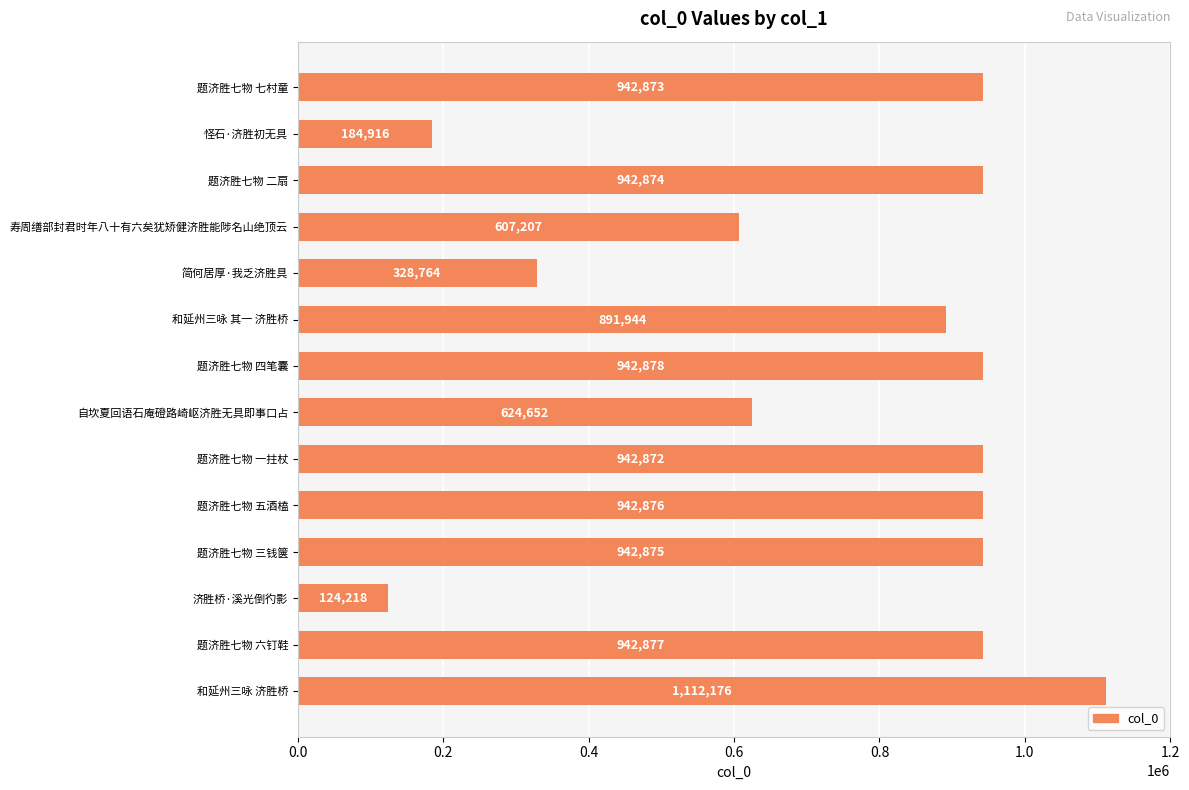

Reading bottom to top, transcribe all the data shown in this chart.

和延州三咏 济胜桥=1112176	题济胜七物 六钉鞋=942877	济胜桥·溪光倒彴影=124218	题济胜七物 三钱箧=942875	题济胜七物 五酒榼=942876	题济胜七物 一拄杖=942872	自坎夏回语石庵磴路崎岖济胜无具即事口占=624652	题济胜七物 四笔囊=942878	和延州三咏 其一 济胜桥=891944	简何居厚·我乏济胜具=328764	寿周缮部封君时年八十有六矣犹矫健济胜能陟名山绝顶云=607207	题济胜七物 二扇=942874	怪石·济胜初无具=184916	题济胜七物 七村童=942873